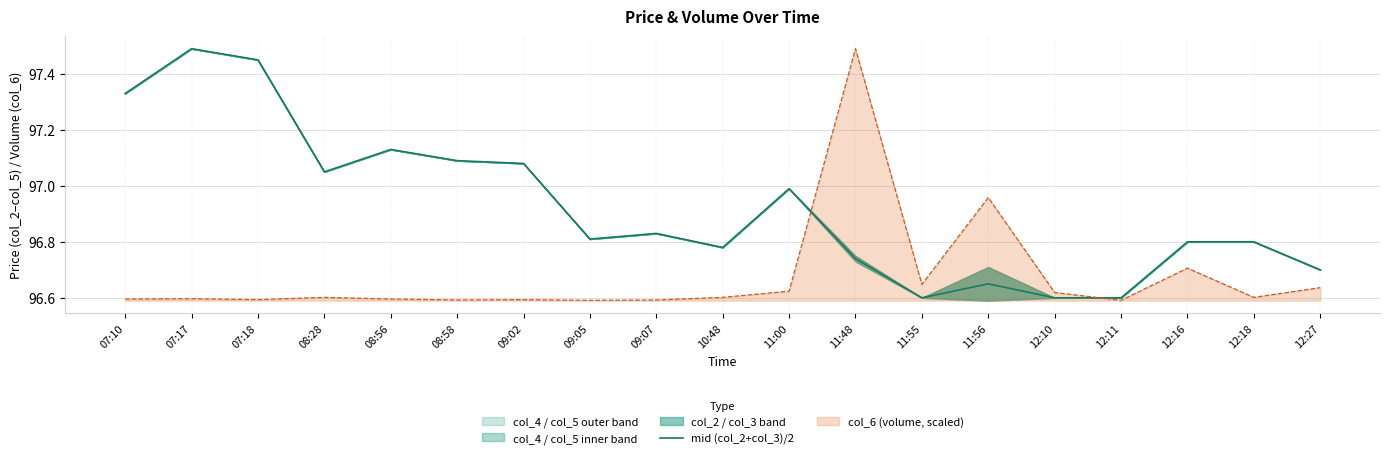

Rank the categories by value from highest to lowest.

07:17, 07:18, 07:10, 08:56, 08:58, 09:02, 08:28, 11:00, 09:07, 09:05, 12:16, 12:18, 10:48, 11:48, 12:27, 11:56, 11:55, 12:10, 12:11